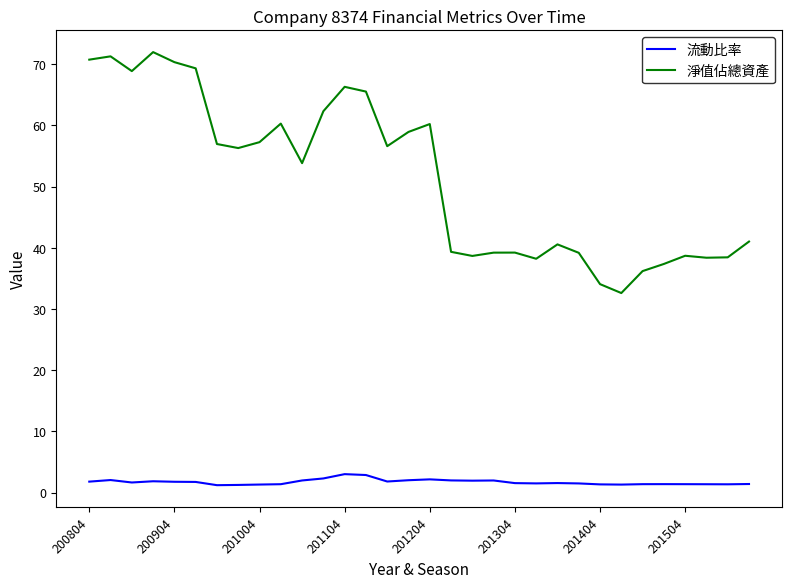

True or false: 淨值佔總資產 and 流動比率 cross at least once.

False